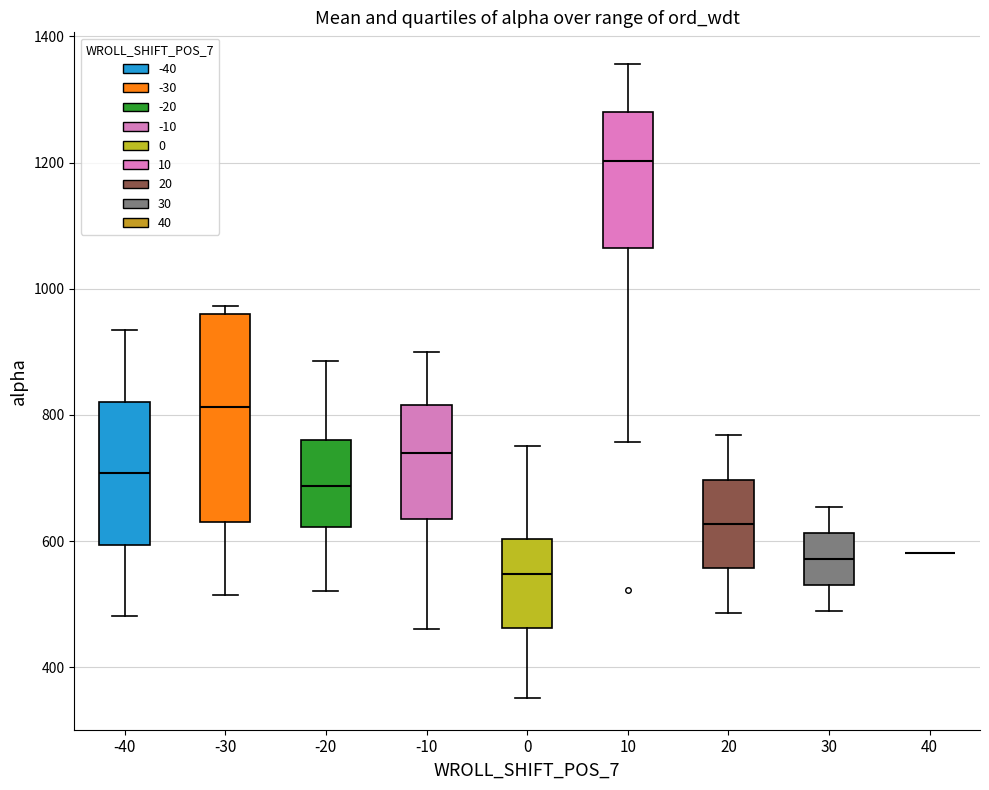

Reading left to right, transcribe this box plot: for each box, give where its median line is, the range the box spans, and where its two whiskers end, as read against the y-axis. The values are not printed on the chart, so give them approximately, as read against the axis.

-40: median 700, box 600 to 820, whiskers 480 to 940
-30: median 820, box 640 to 960, whiskers 520 to 980
-20: median 680, box 620 to 760, whiskers 520 to 880
-10: median 740, box 640 to 820, whiskers 460 to 900
0: median 540, box 460 to 600, whiskers 360 to 760
10: median 1200, box 1060 to 1280, whiskers 760 to 1360
20: median 620, box 560 to 700, whiskers 480 to 760
30: median 580, box 540 to 620, whiskers 480 to 660
40: box collapsed to a line at 580, whiskers 580 to 580